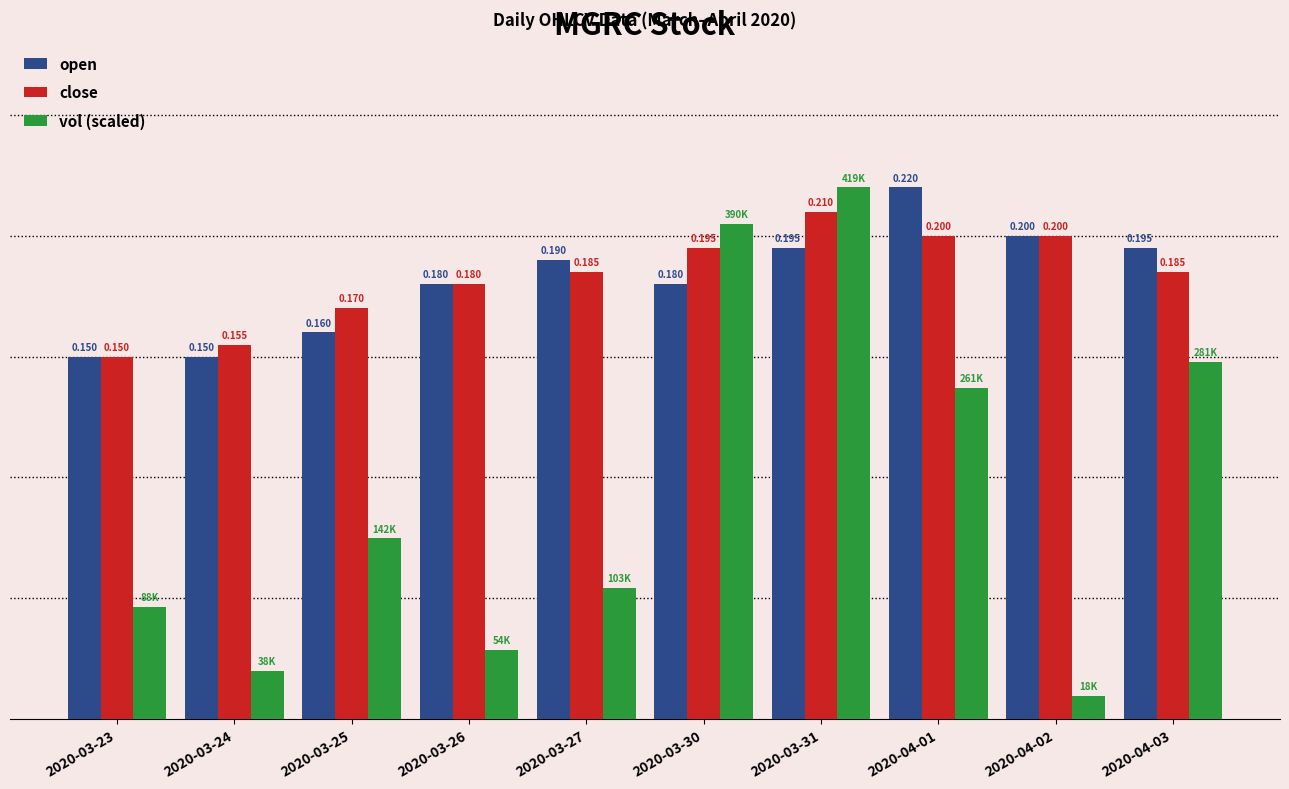

Between 2020-03-27 and 2020-04-01, which series saw the biggest shift?

vol (scaled)